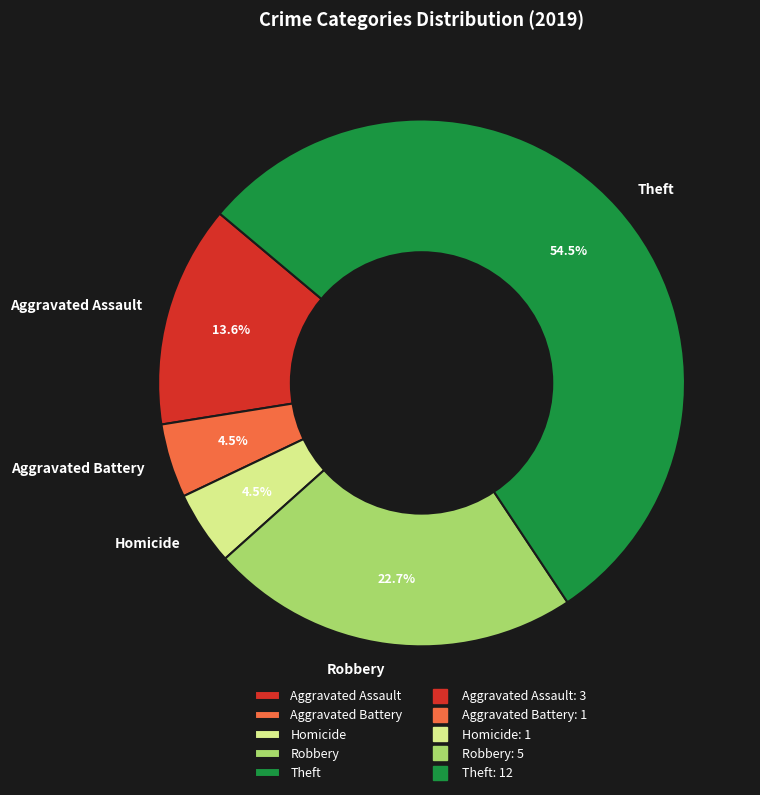

How many slices are in this pie chart?

5